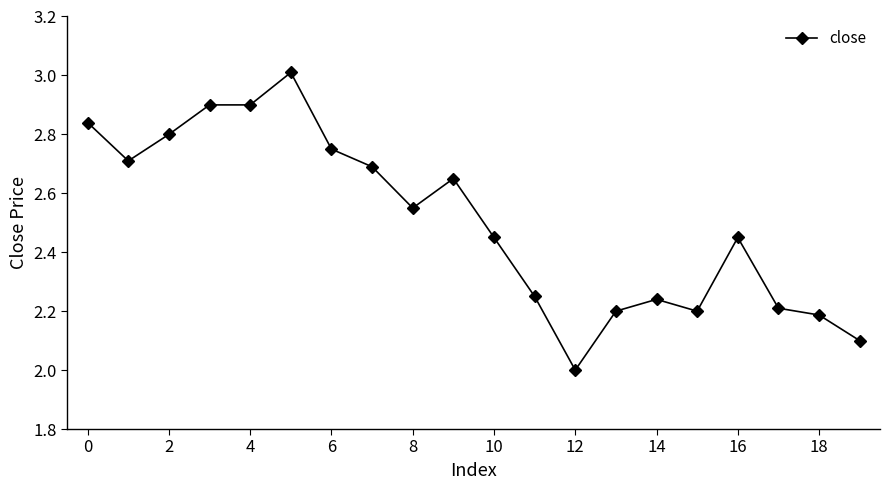

What is the difference between the maximum and minimum values?

1.0